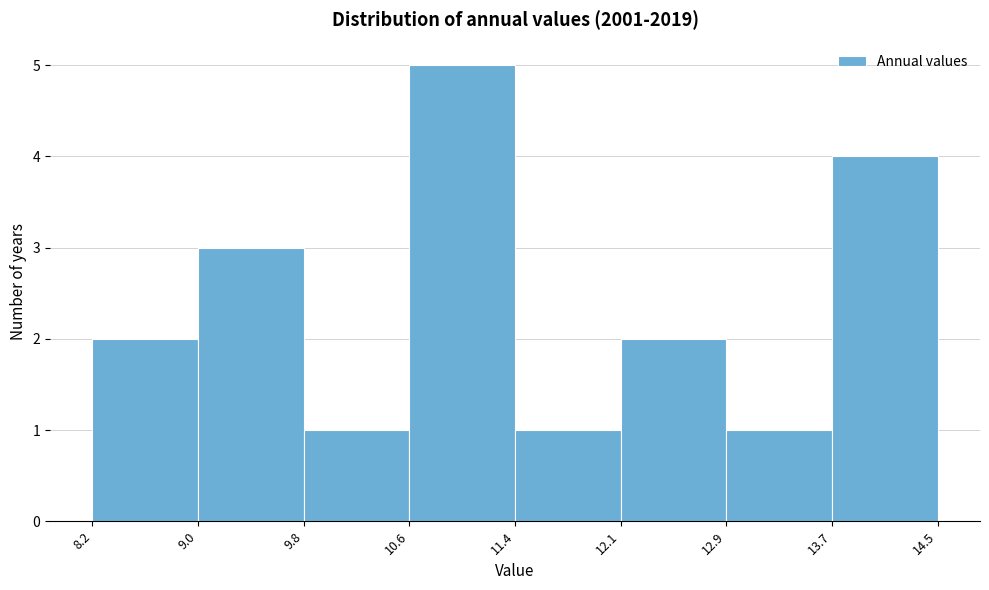

Which range on the x-axis has the tallest bar?

10.6 to 11.4